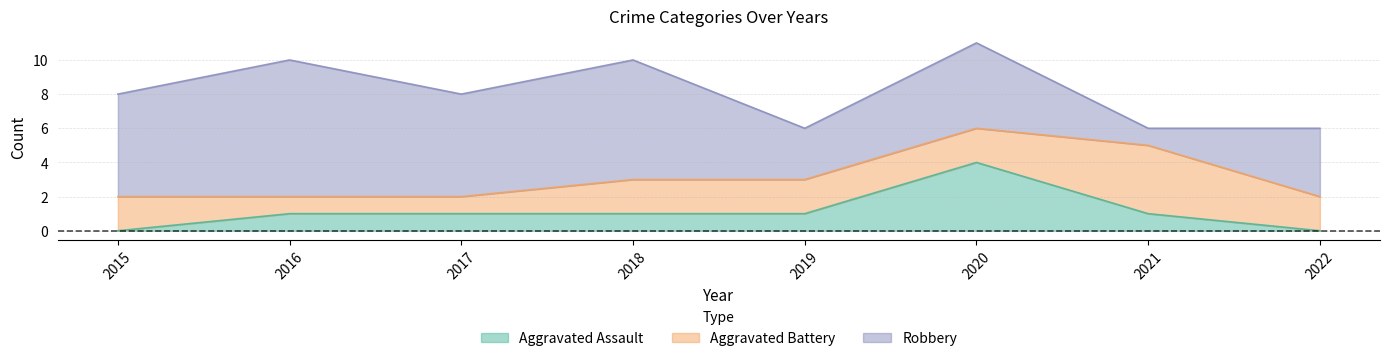

True or false: Aggravated Battery has a value of 2 at 2019.

True